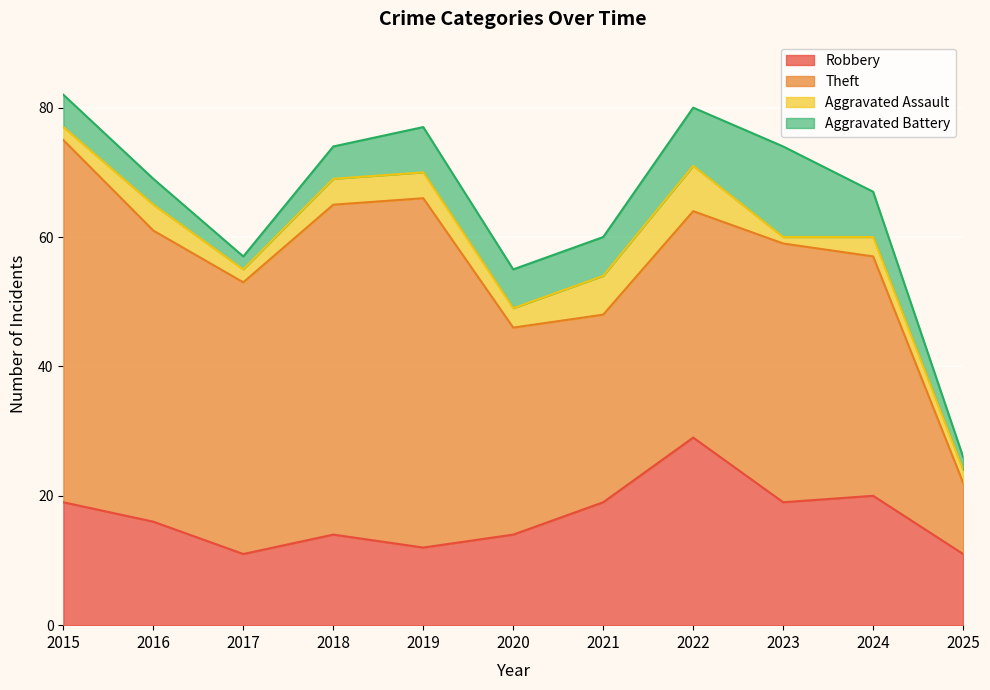

Which series has the largest range (max minus min)?

Theft